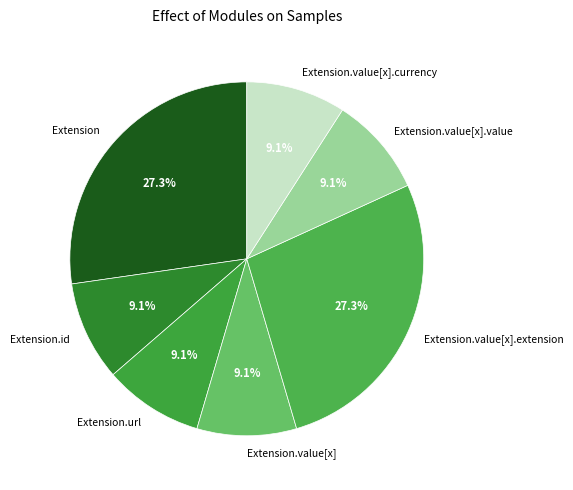

Is there a majority slice in this chart?

No